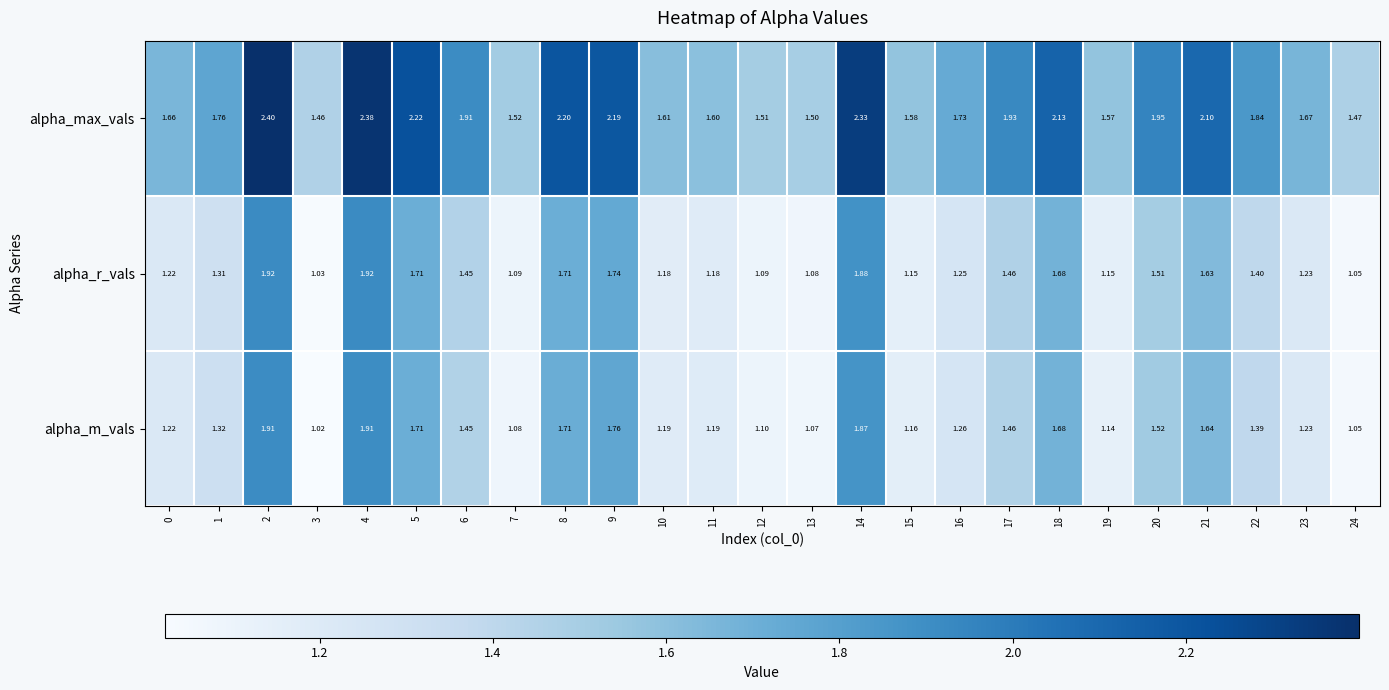

Which series has the largest total across all categories?

alpha_max_vals